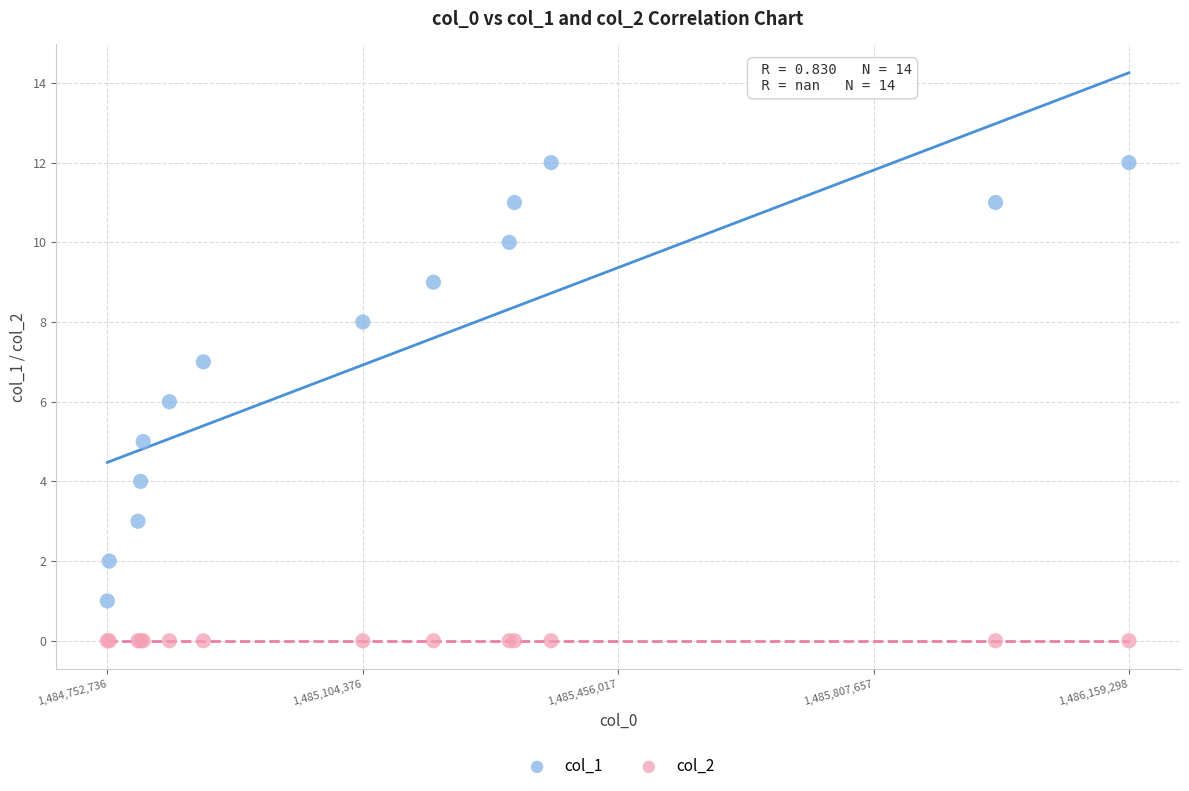

Which series reaches the minimum Y coordinate?

col_2